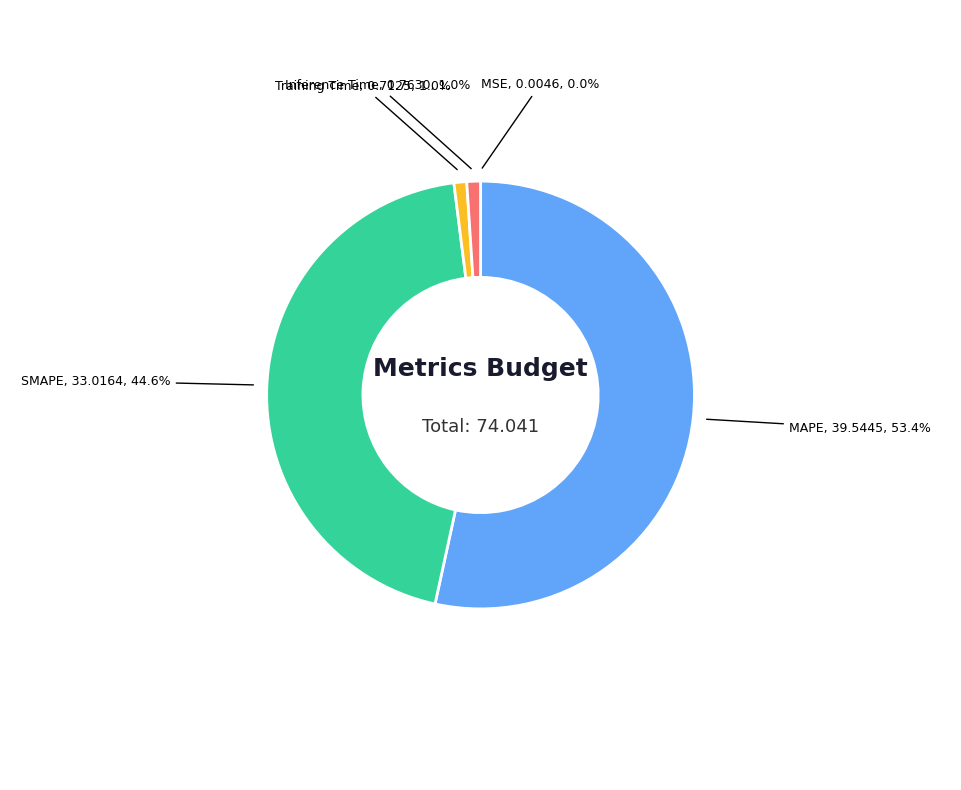

To the nearest percent, what is the difference between the largest and smallest slice percentages?

53%